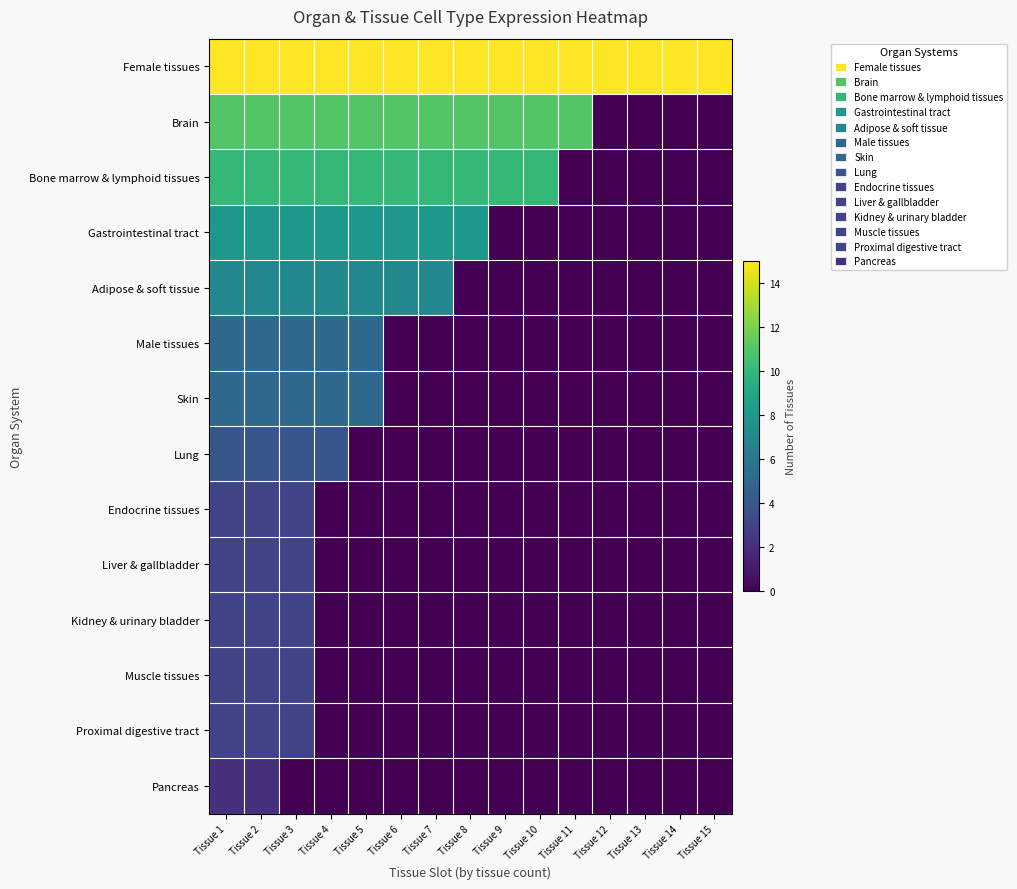

Which series has the largest total across all categories?

Female tissues